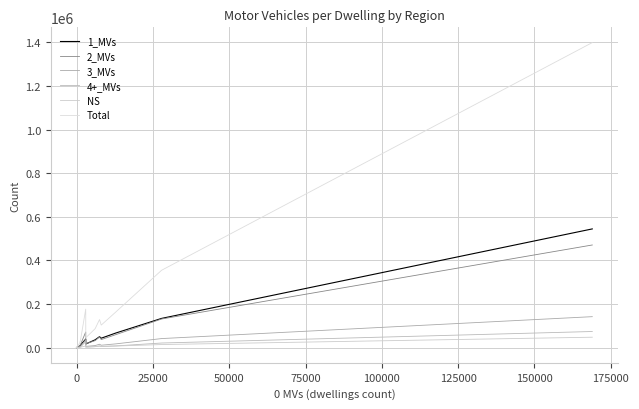

What is the difference between the maximum and minimum values in the 2_MVs series?

470474